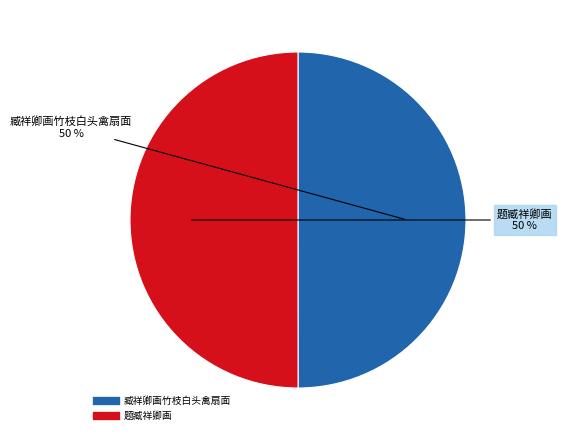

True or false: 臧祥卿画竹枝白头禽扇面 accounts for 38% of the total.

False